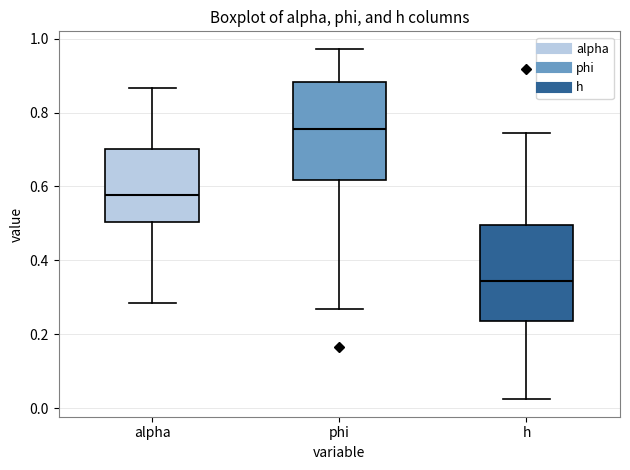

Where is the upper edge of the box for phi on the y-axis? The values are not printed on the chart, so give them approximately, as read against the axis.

0.88